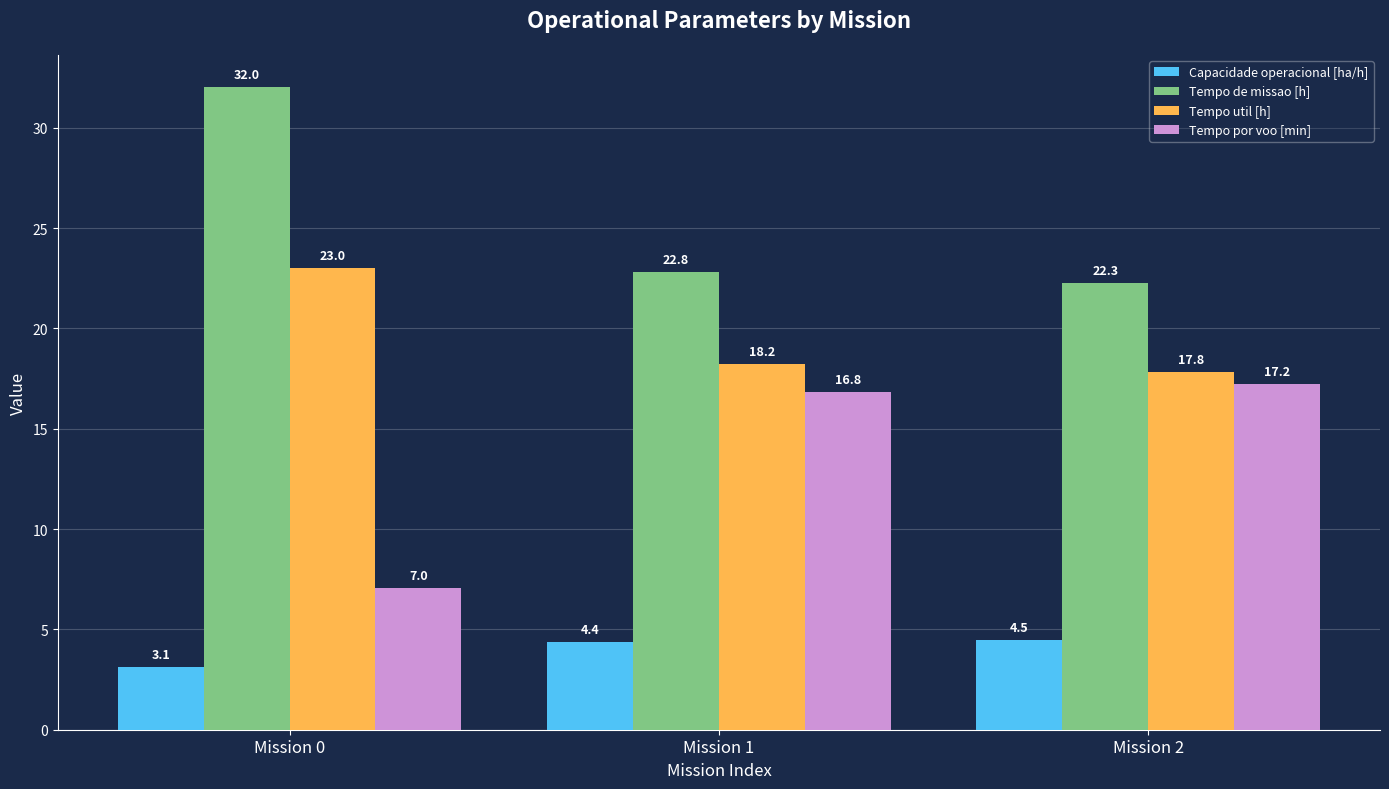

What is the spread (max minus min) of values at Mission 2?

17.8